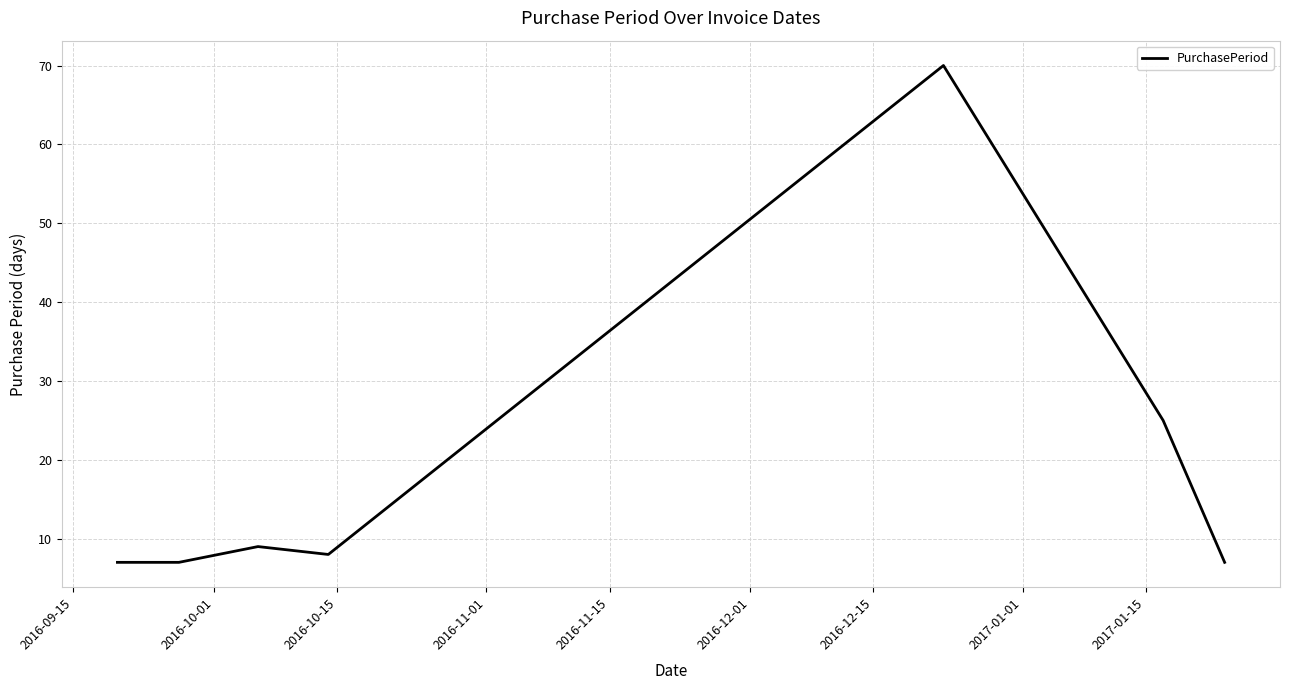

What is the maximum value shown in the chart?

70